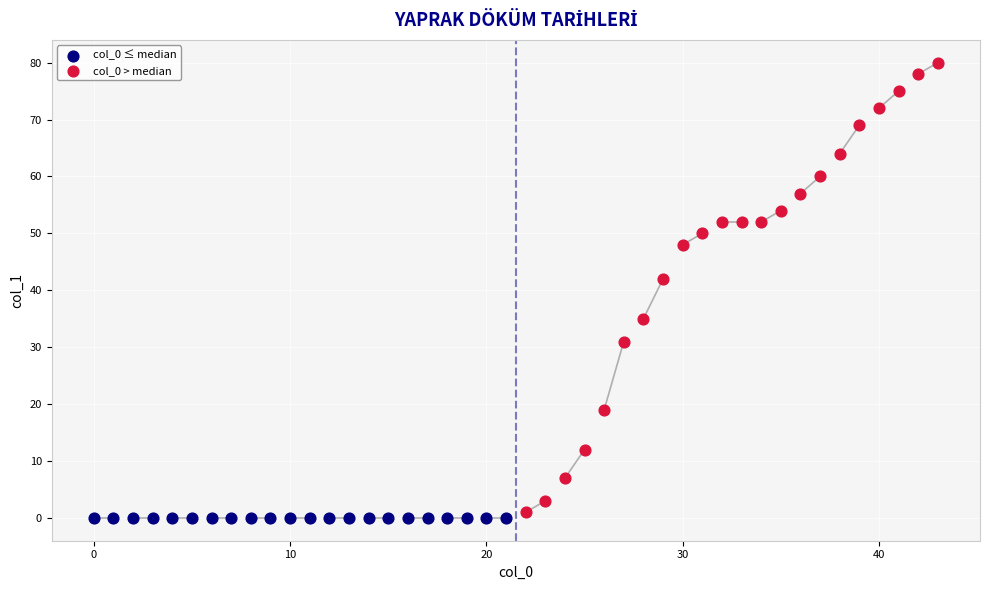

Which series contains the highest Y value?

col_0 > median